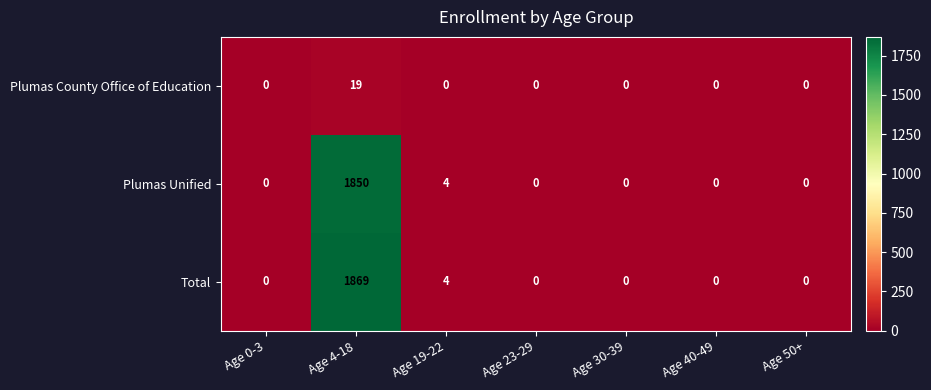

Between Age 0-3 and Age 4-18, which series saw the biggest shift?

Total